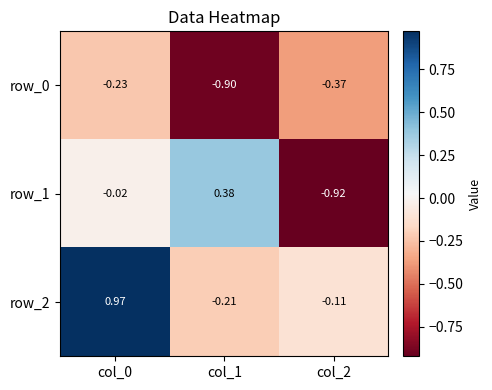

What is the difference between the row_2 values at col_1 and col_2?

0.1